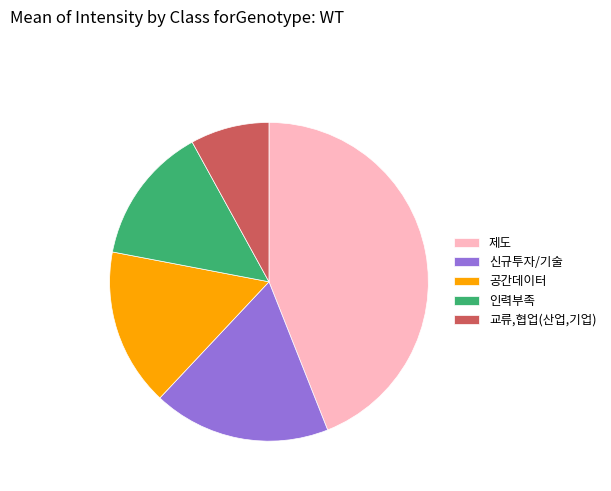

Does 신규투자/기술 represent more than half of the total?

No